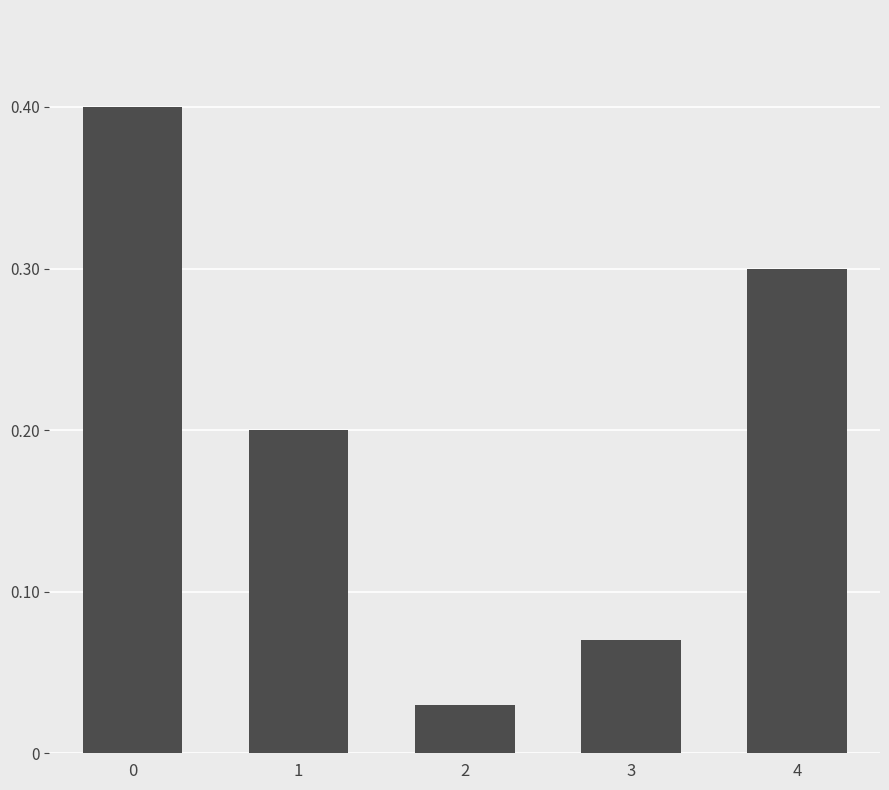

What is the change in value from 0 to 1?

-0.2